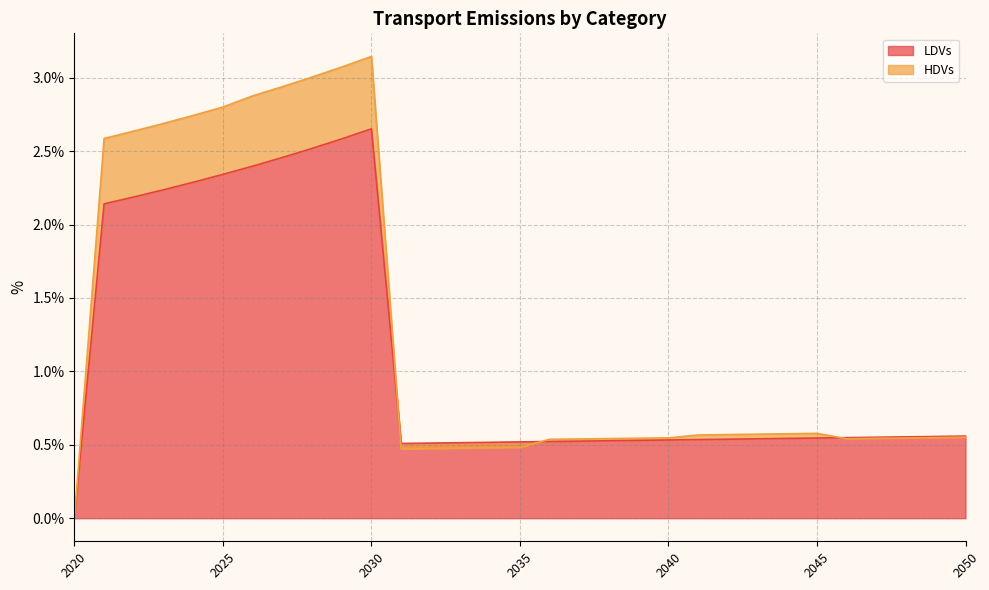

Which series ends up on top after the final intersection of LDVs and HDVs?

LDVs